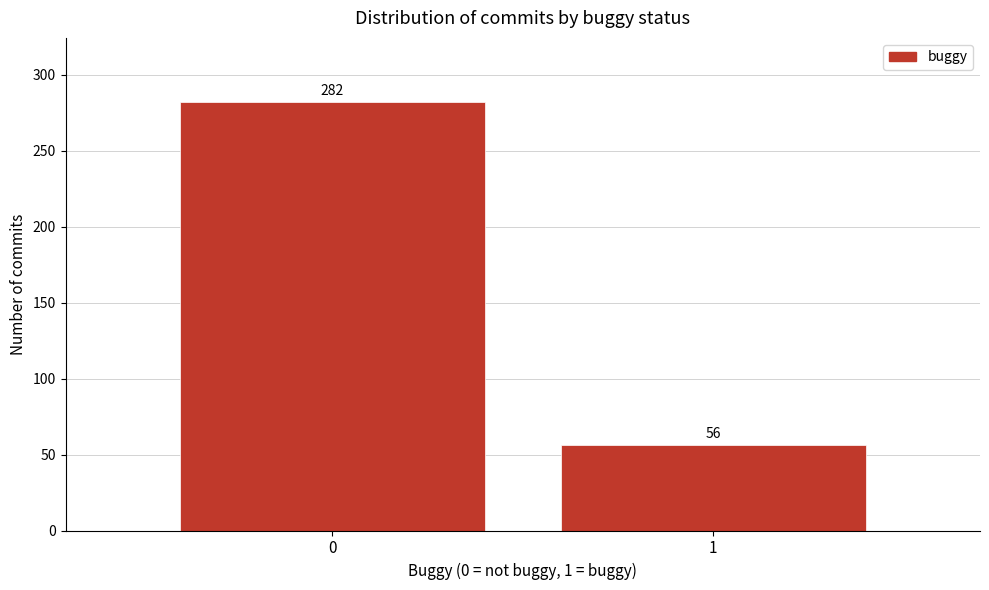

Reading left to right, extract all data points from this chart.

282	56